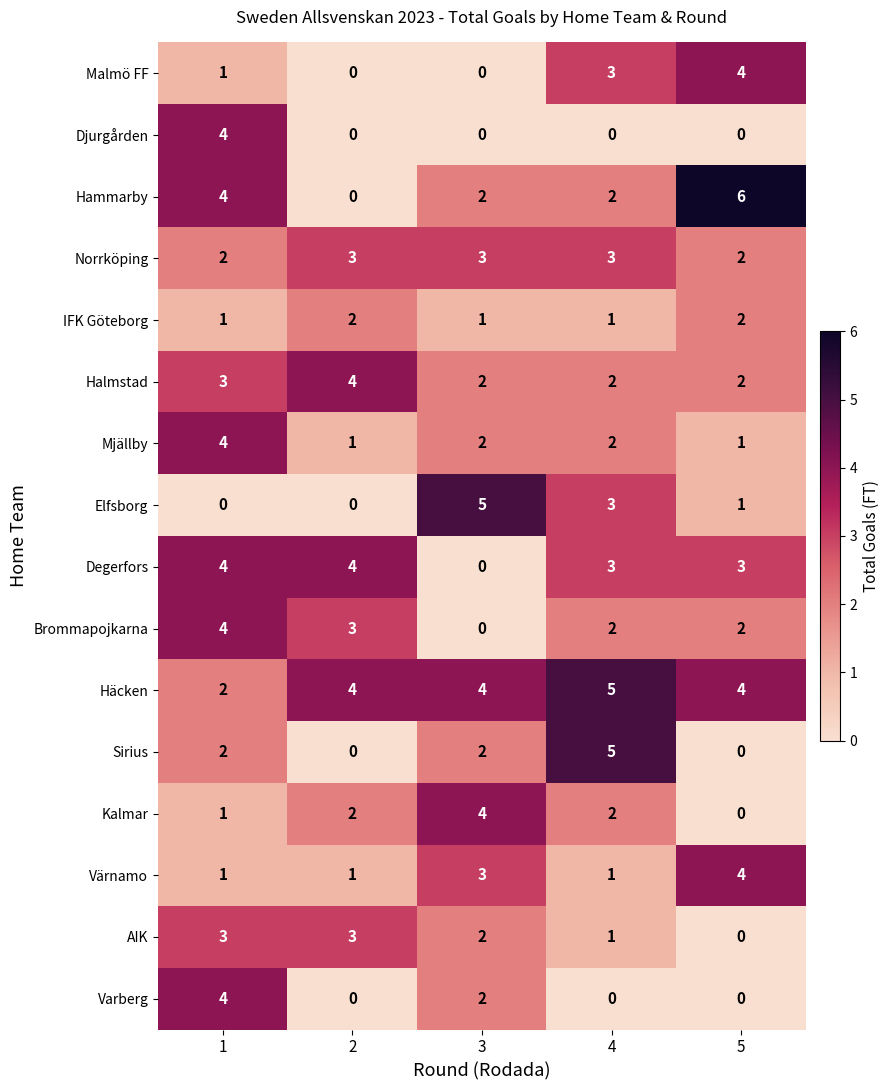

Count the Varberg values in the range 0 to 2.

4